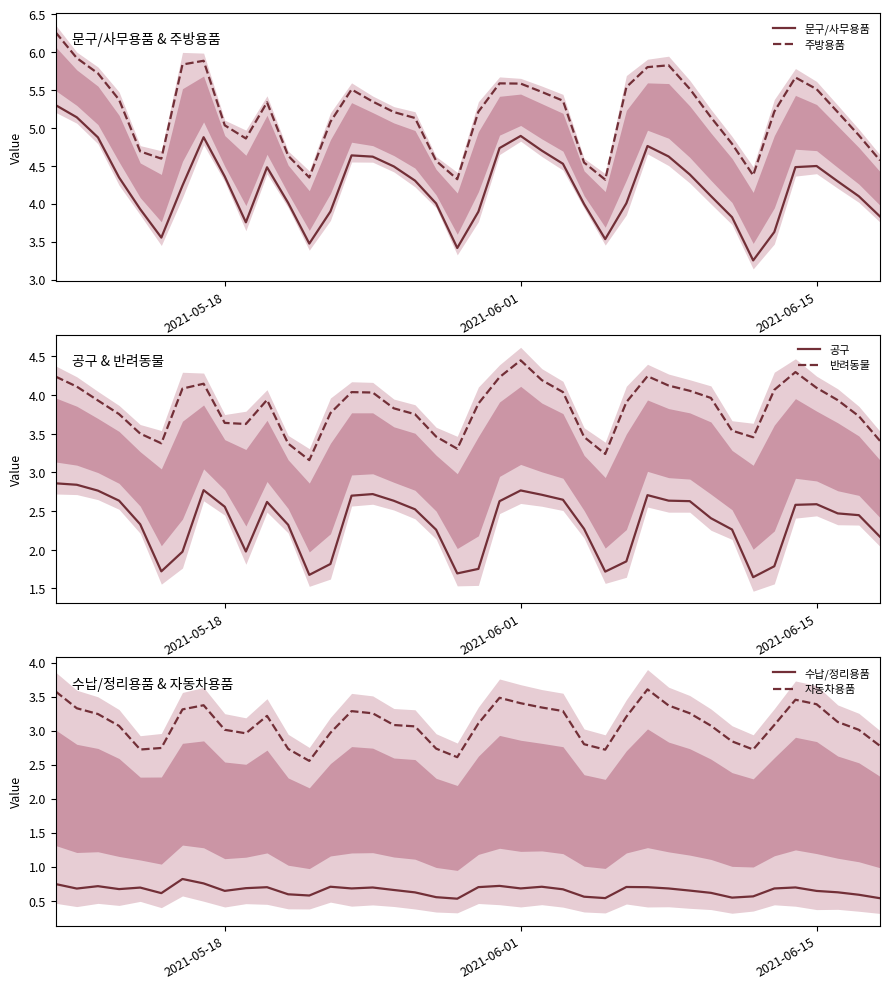

What is the highest value of the 자동차용품 series?

3.6